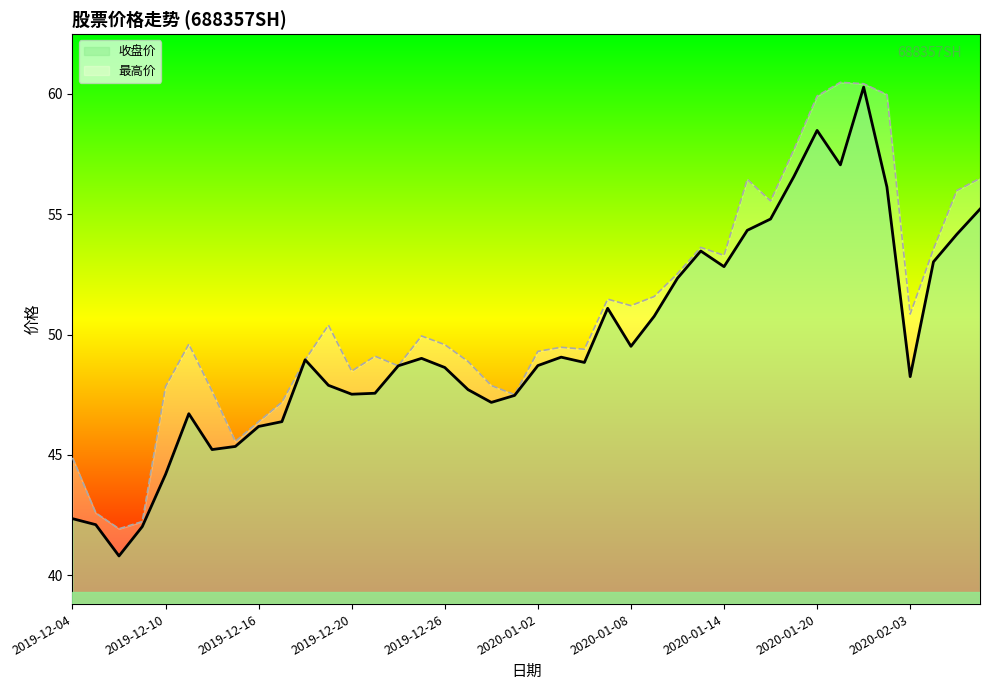

True or false: 最高价 and 收盘价 intersect in this chart.

False